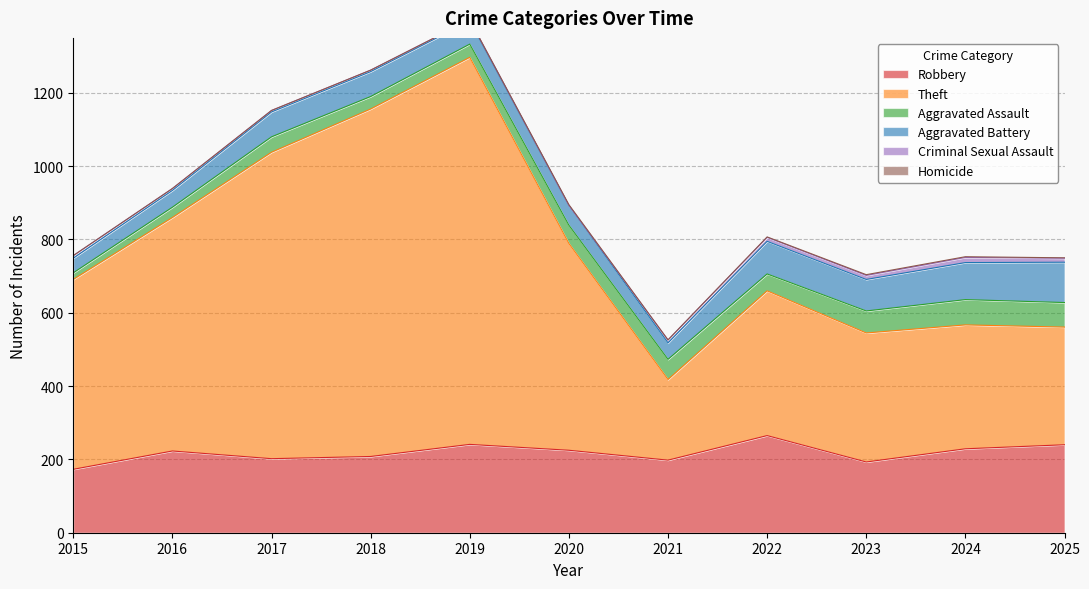

Count the number of data series in this chart.

6